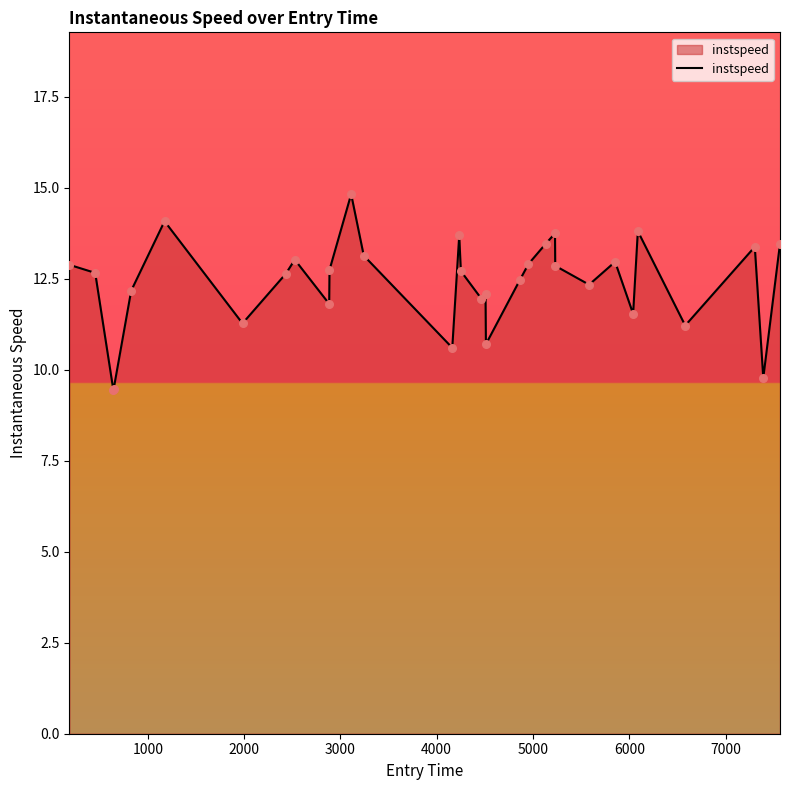

What is the smallest value displayed?

9.5